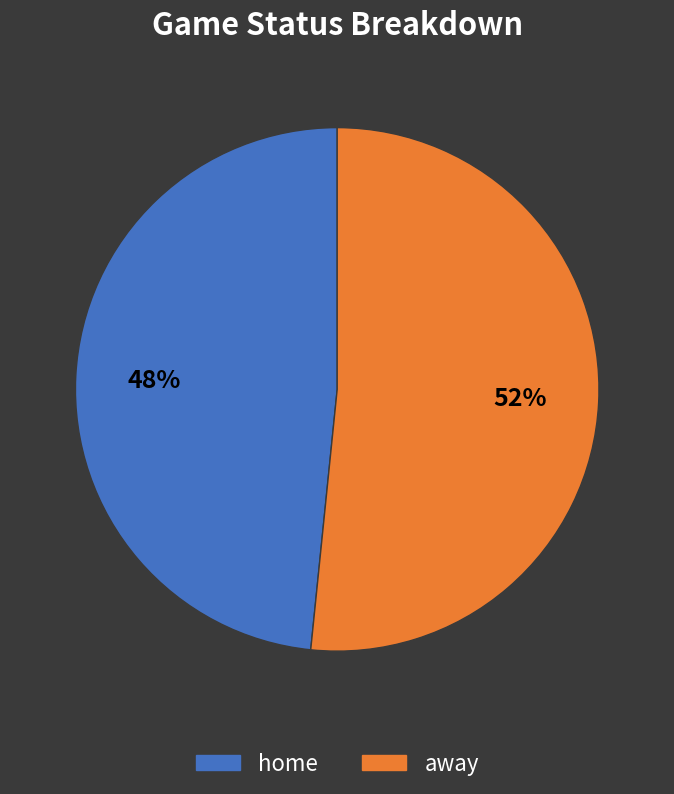

Which has a higher value, home or away?

away